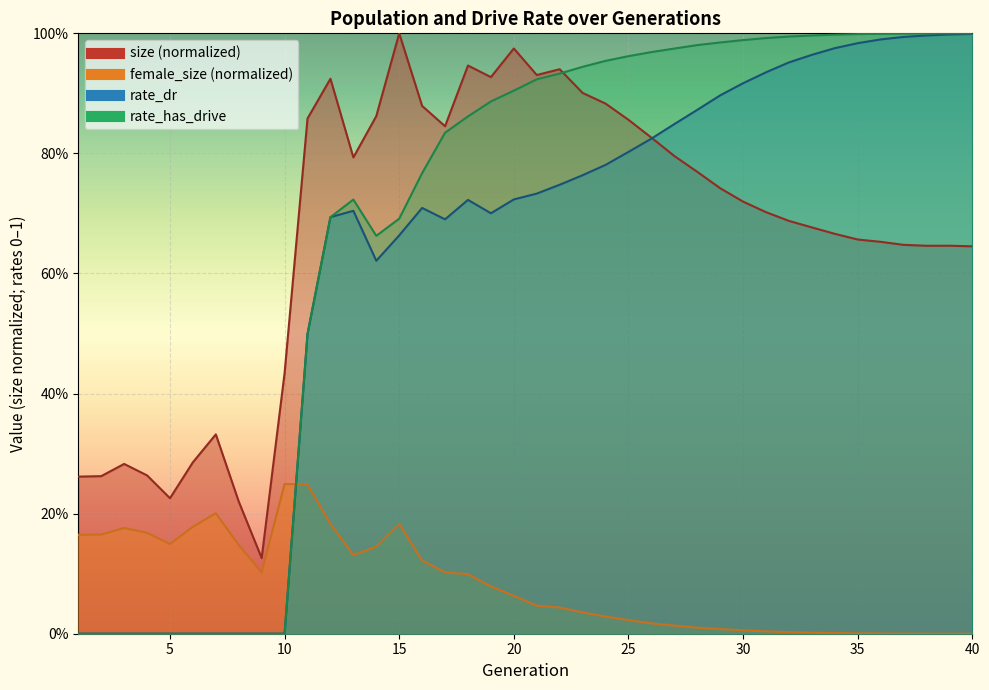

Which series has the largest total across all categories?

rate_has_drive